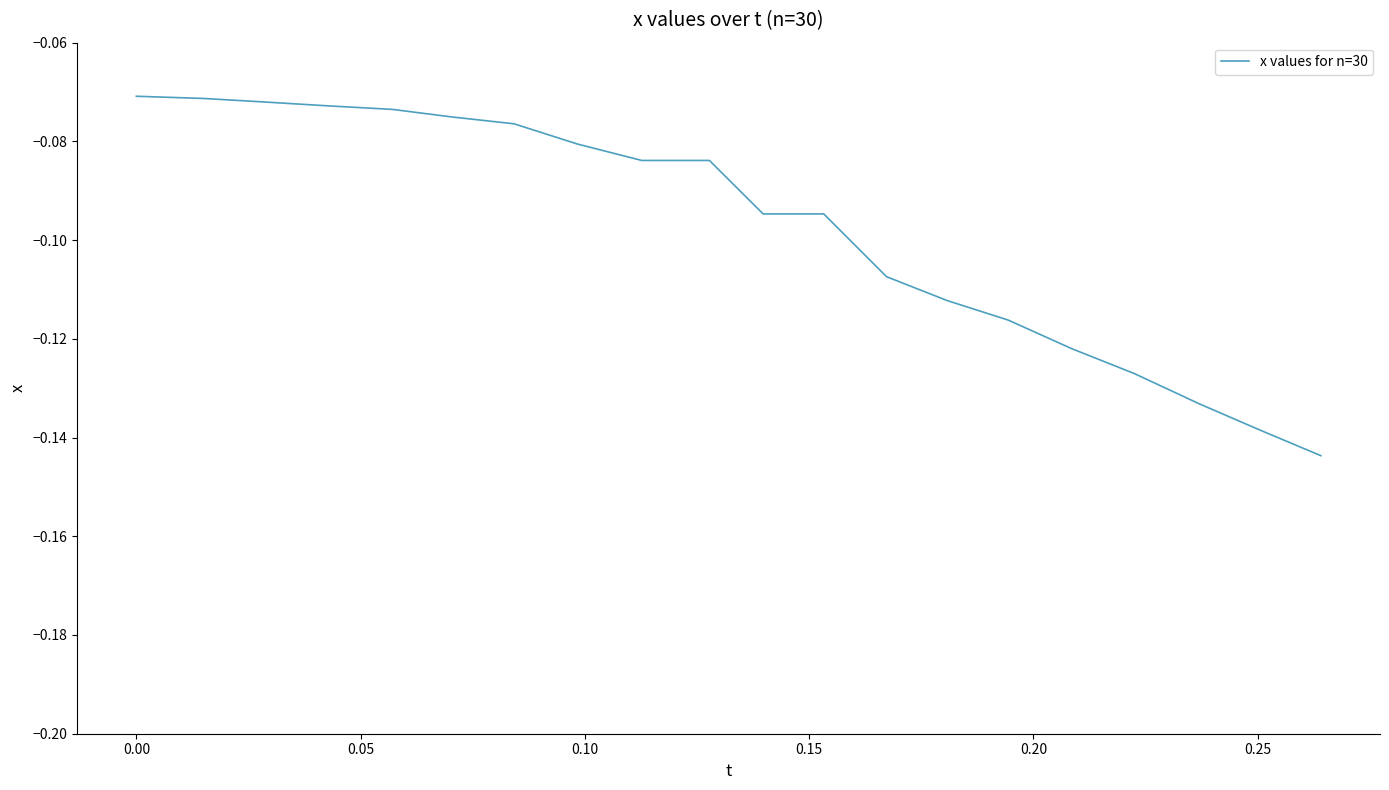

What is the average value?

-0.1